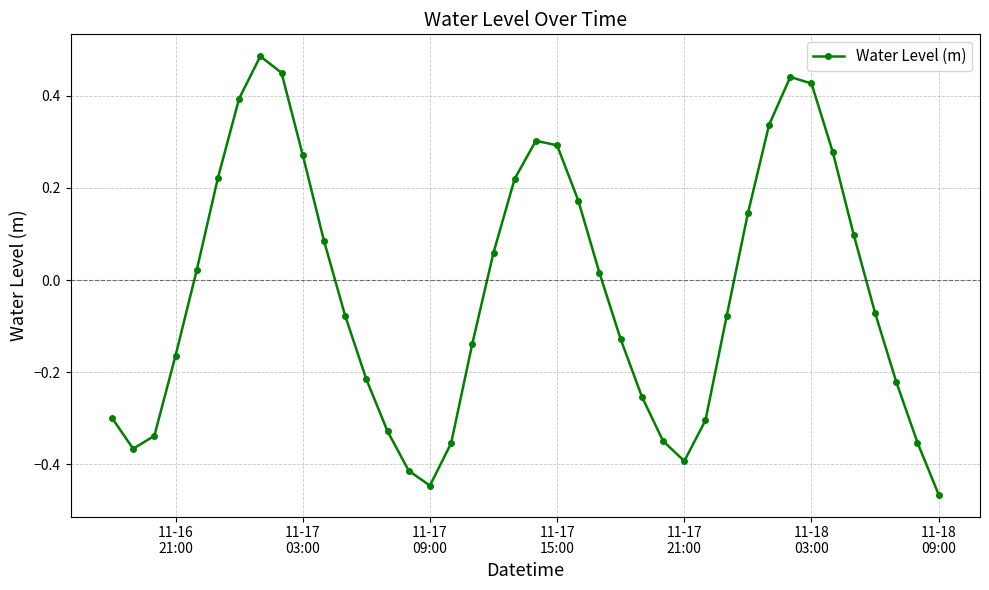

What is the difference between the maximum and minimum values?

1.0